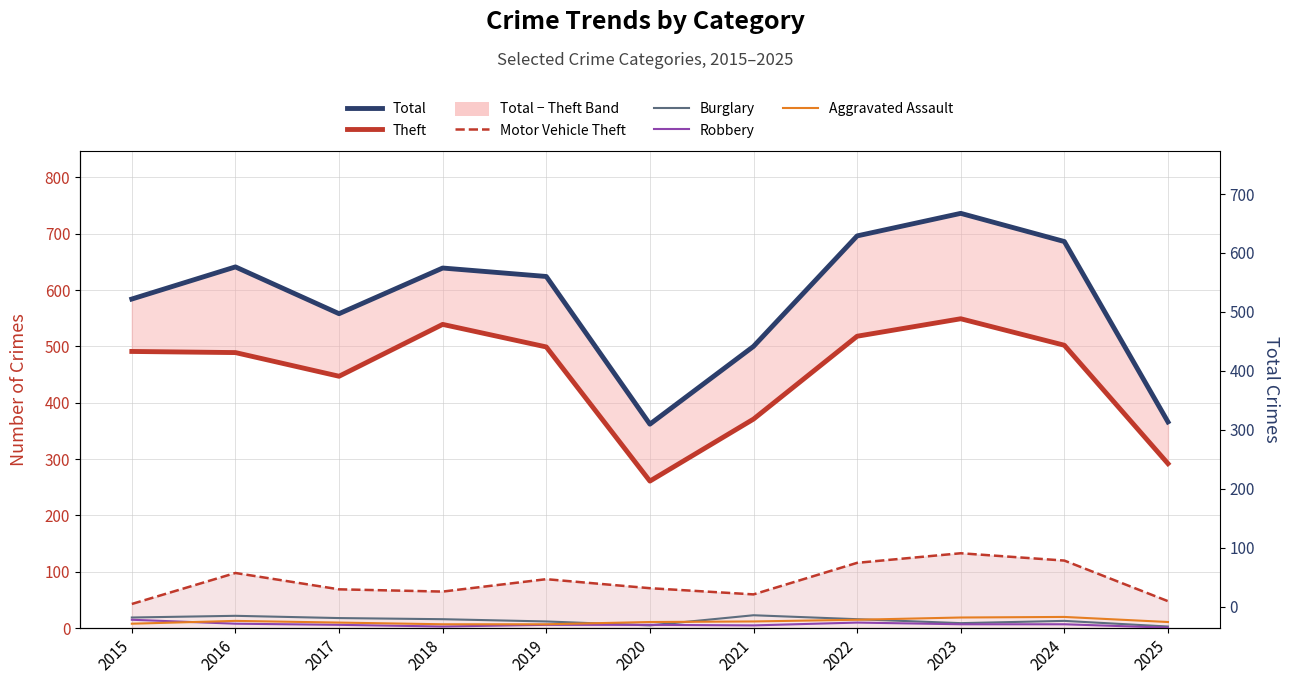

Is the value of Burglary at 2019 greater than the value of Theft at 2019?

No